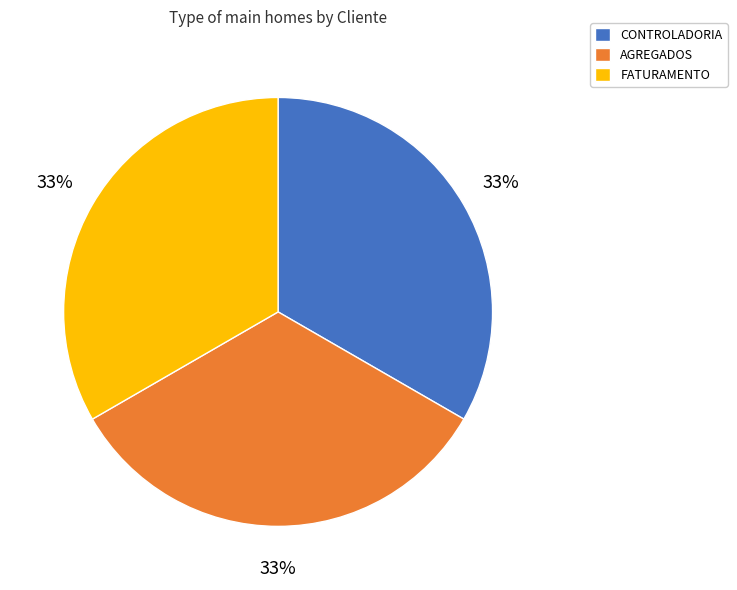

Combined, do CONTROLADORIA and AGREGADOS account for over 50%?

Yes